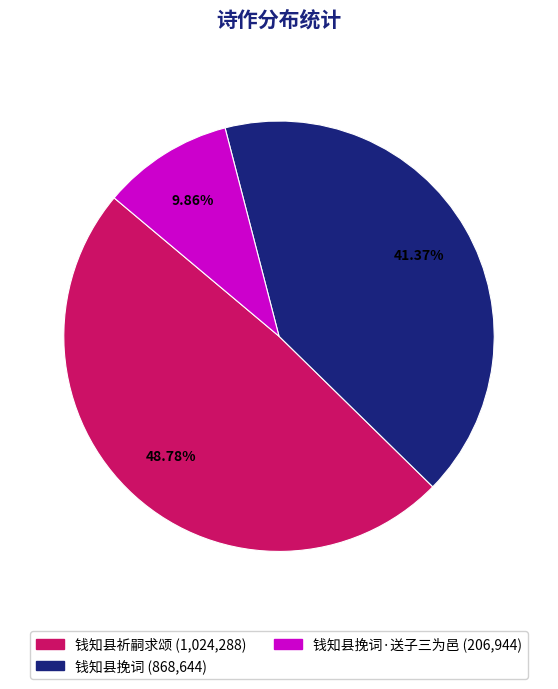

Is there any slice that represents more than half of the pie?

No